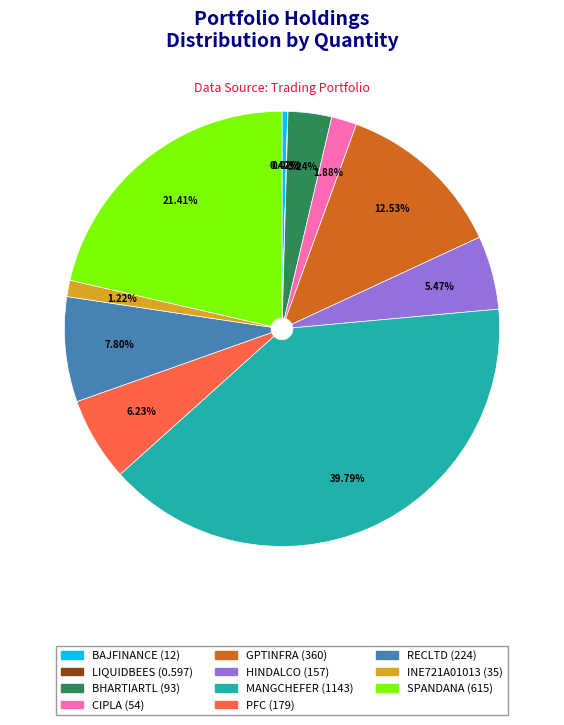

Which category has the biggest portion of the pie?

MANGCHEFER